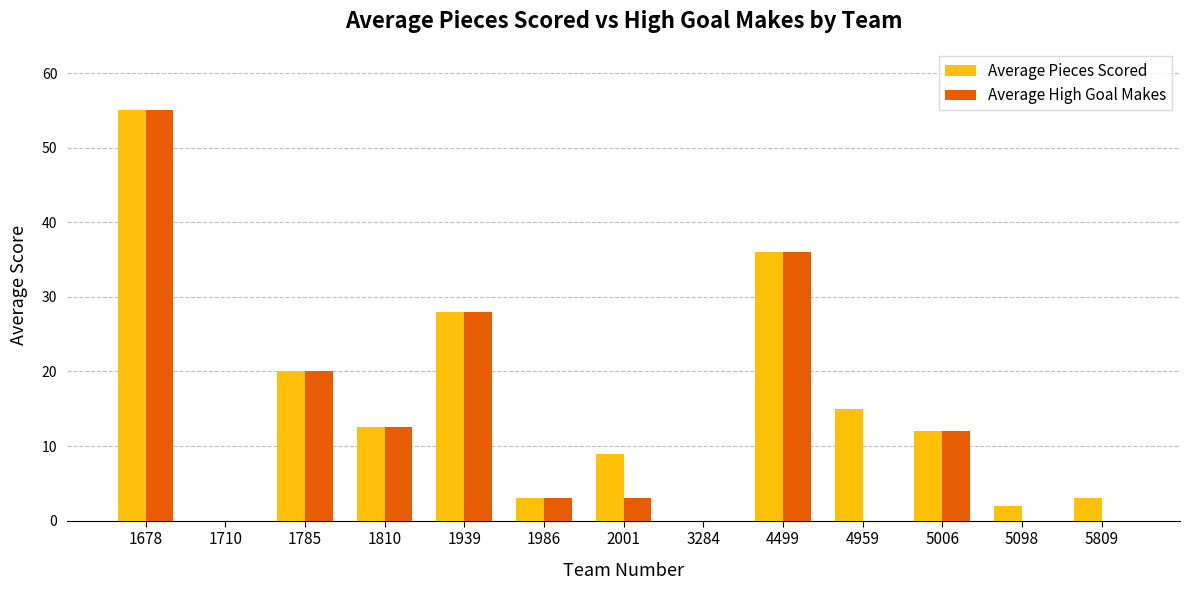

How many data points does each series have?

13